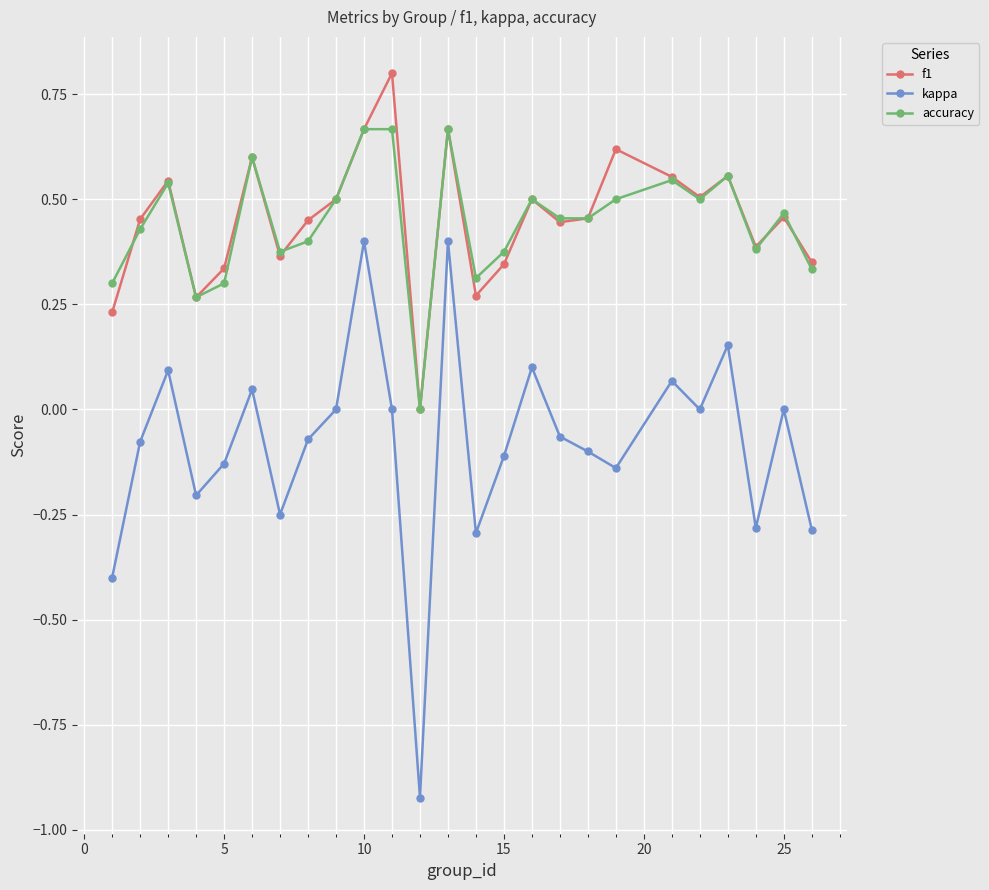

True or false: f1 has more than 1 interior local peaks.

True